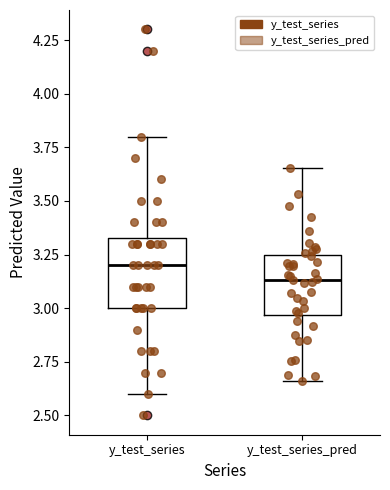

Where is the lower edge of the box for y_test_series_pred on the y-axis? The values are not printed on the chart, so give them approximately, as read against the axis.

2.95